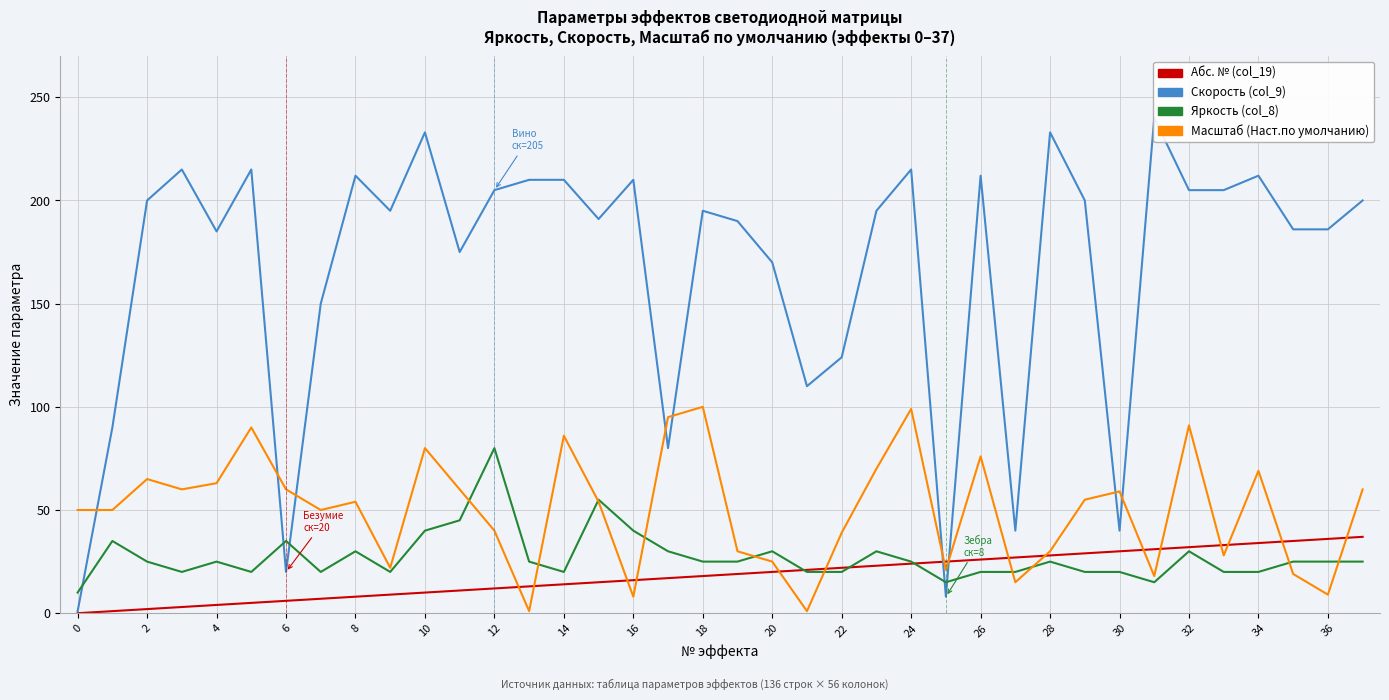

The Скорость (col_9) series shows 94 at 19. True or false?

False